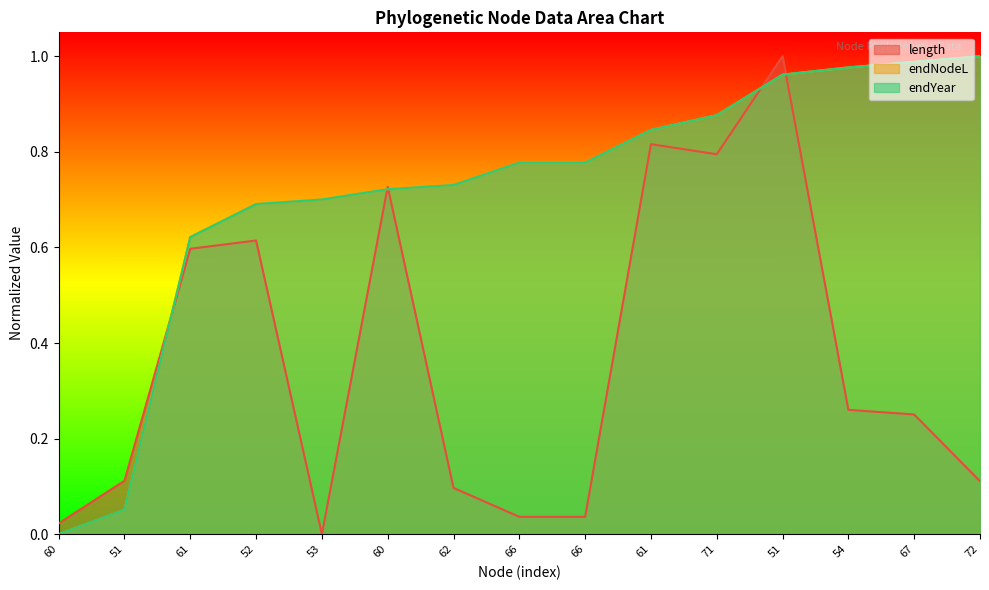

What is the difference between the second highest and minimum values in the endYear series?

1.0